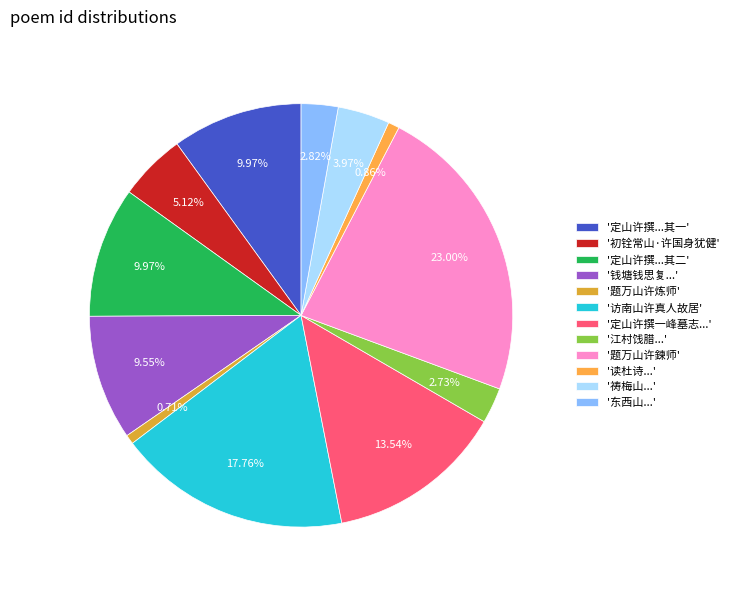

How many slices are in this pie chart?

12